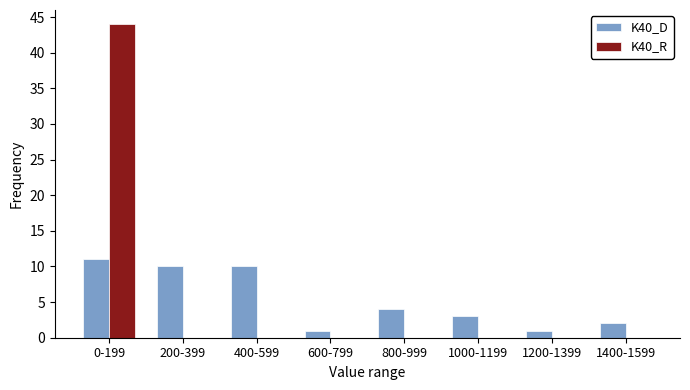

Reading right to left, transcribe all the data shown in this chart.

K40_D: 1400-1599=2	1200-1399=1	1000-1199=3	800-999=4	600-799=1	400-599=10	200-399=10	0-199=11
K40_R: 1400-1599=0	1200-1399=0	1000-1199=0	800-999=0	600-799=0	400-599=0	200-399=0	0-199=44